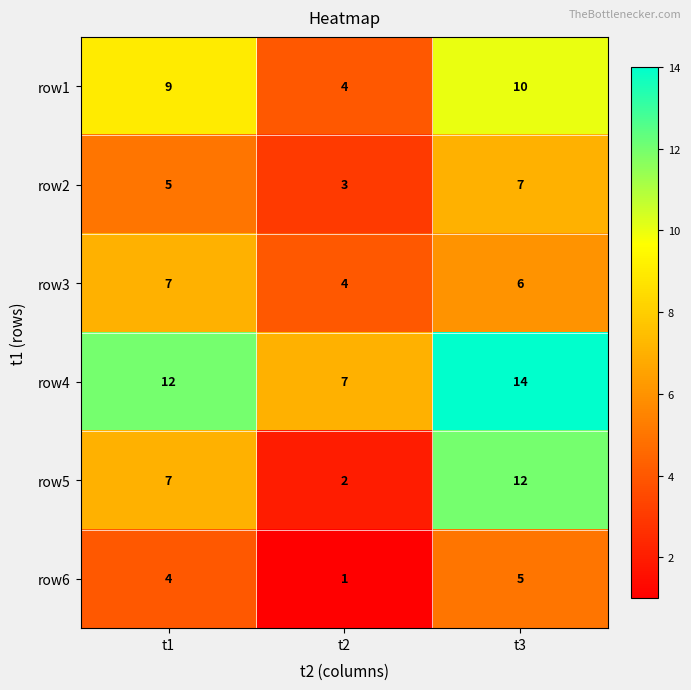

How many data points in row3 are less than 6?

1